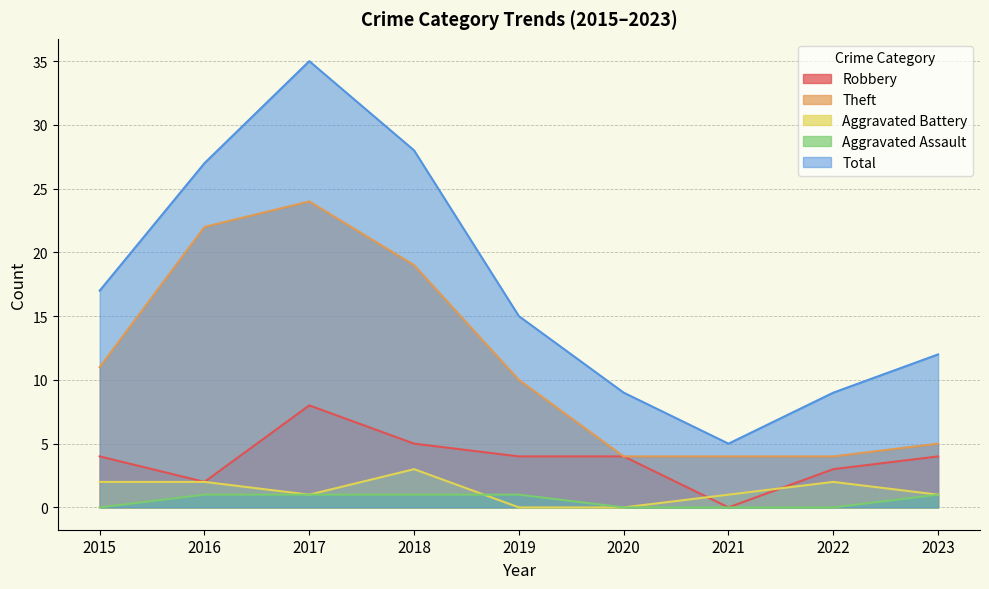

How many values in Aggravated Assault are above zero?

5